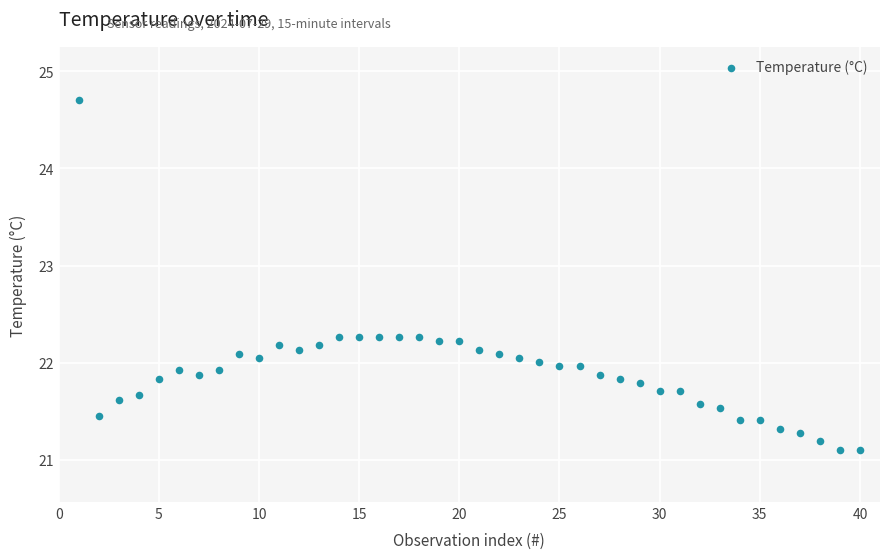

What is the range of X values (max minus min)?

39.0